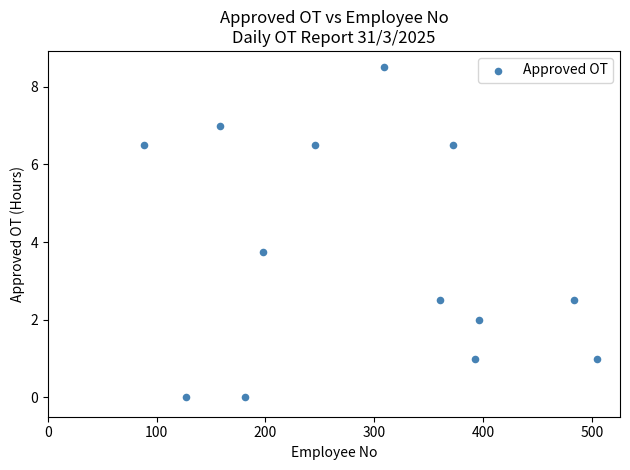

What is the range of X values (max minus min)?

417.0